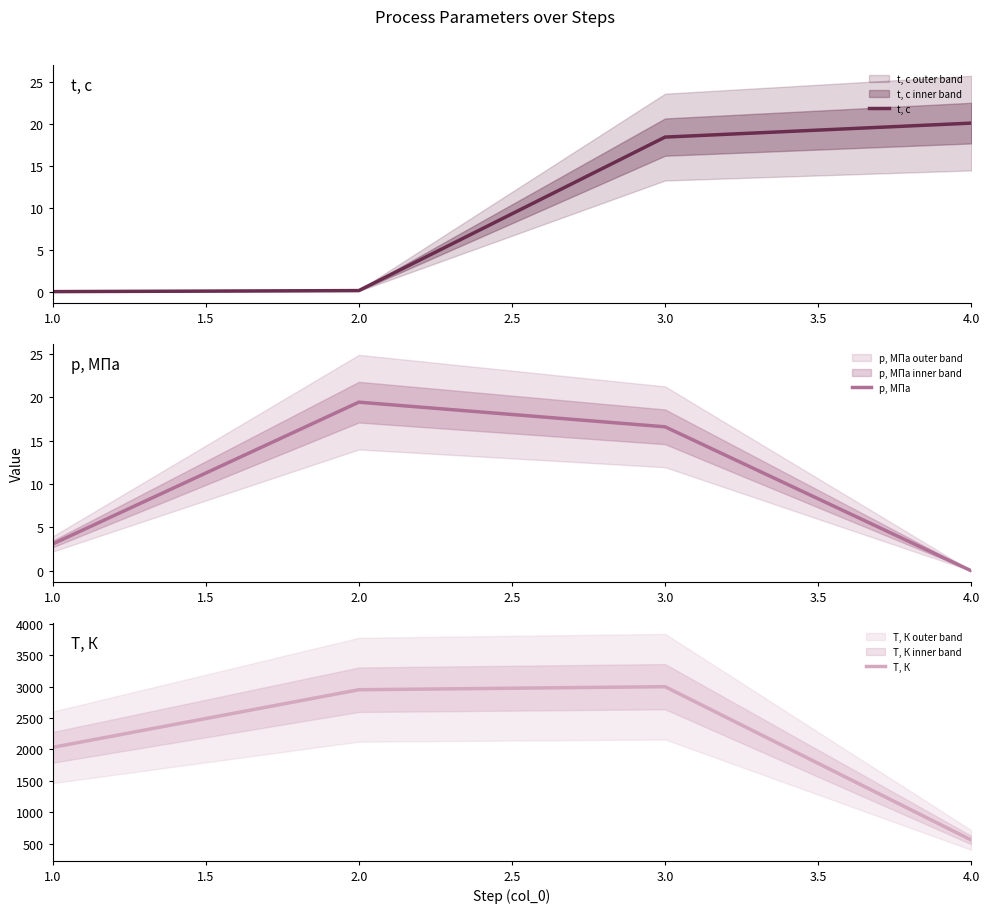

What is the lowest value of the T, К series?

558.5